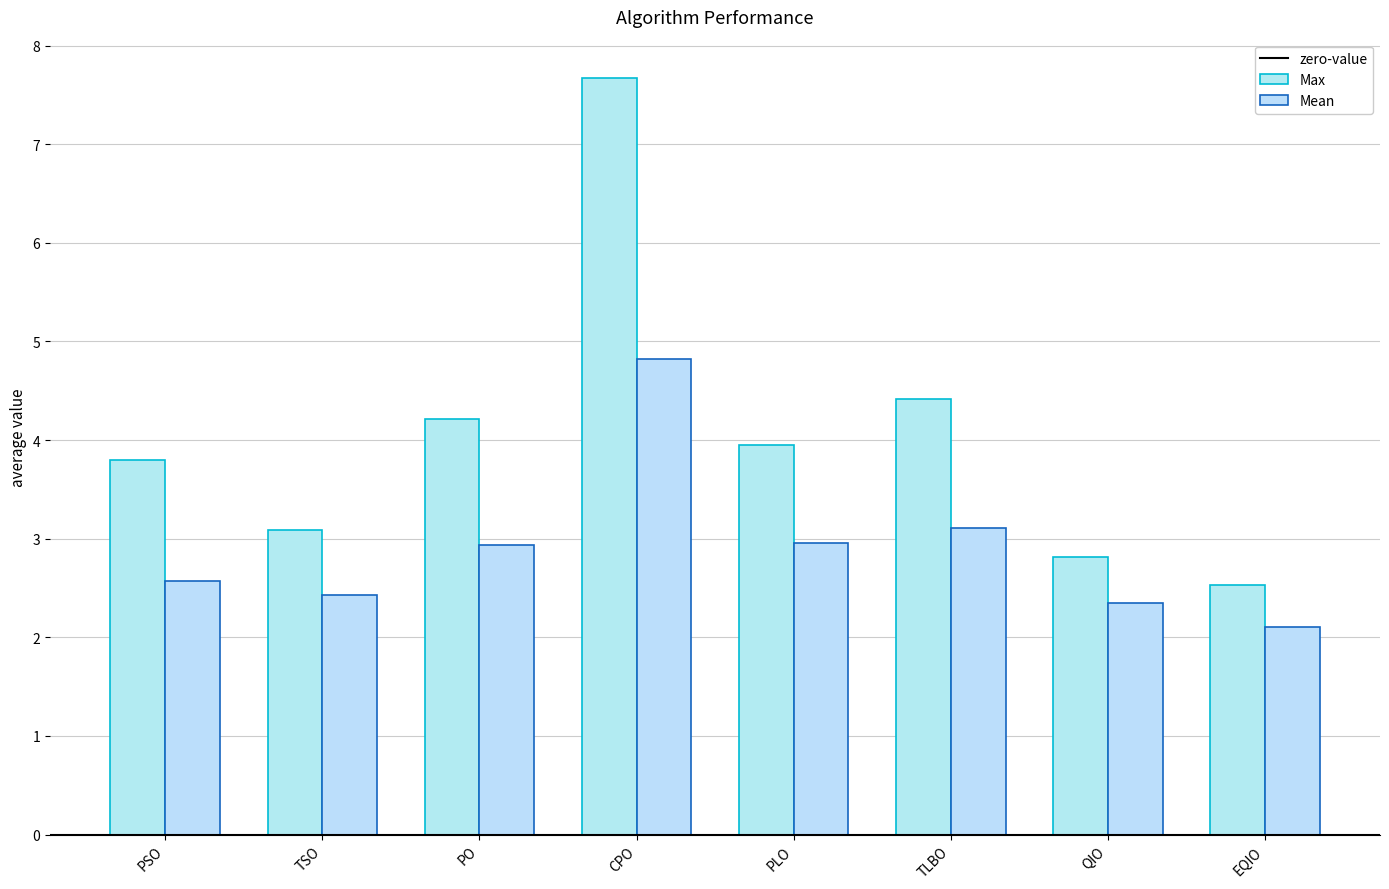

At which category is the sum across all series the highest?

CPO